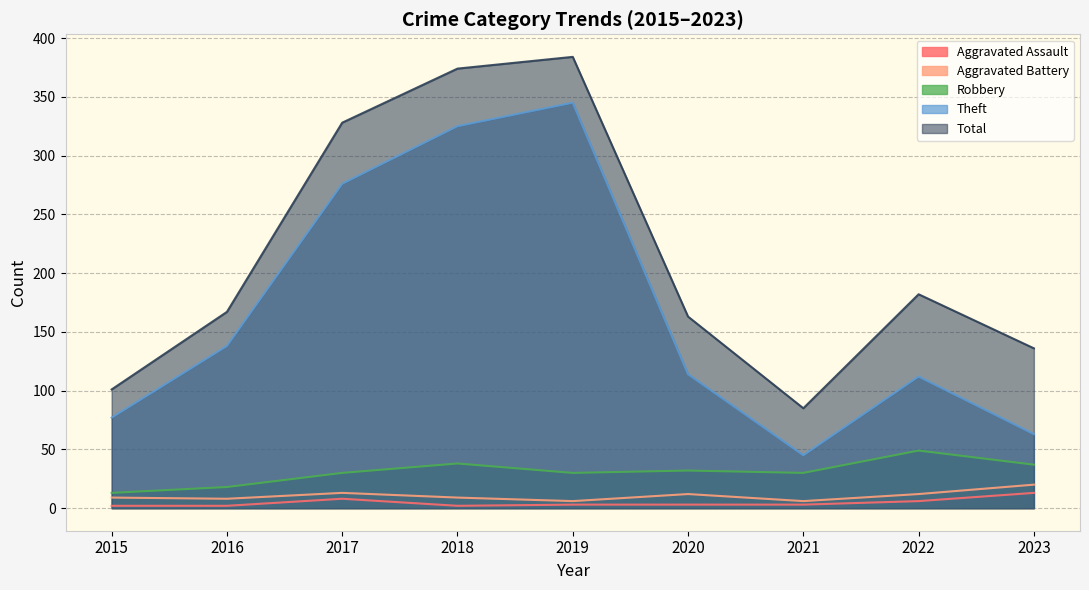

What is the value of the Theft point at the 3rd from the left?

276